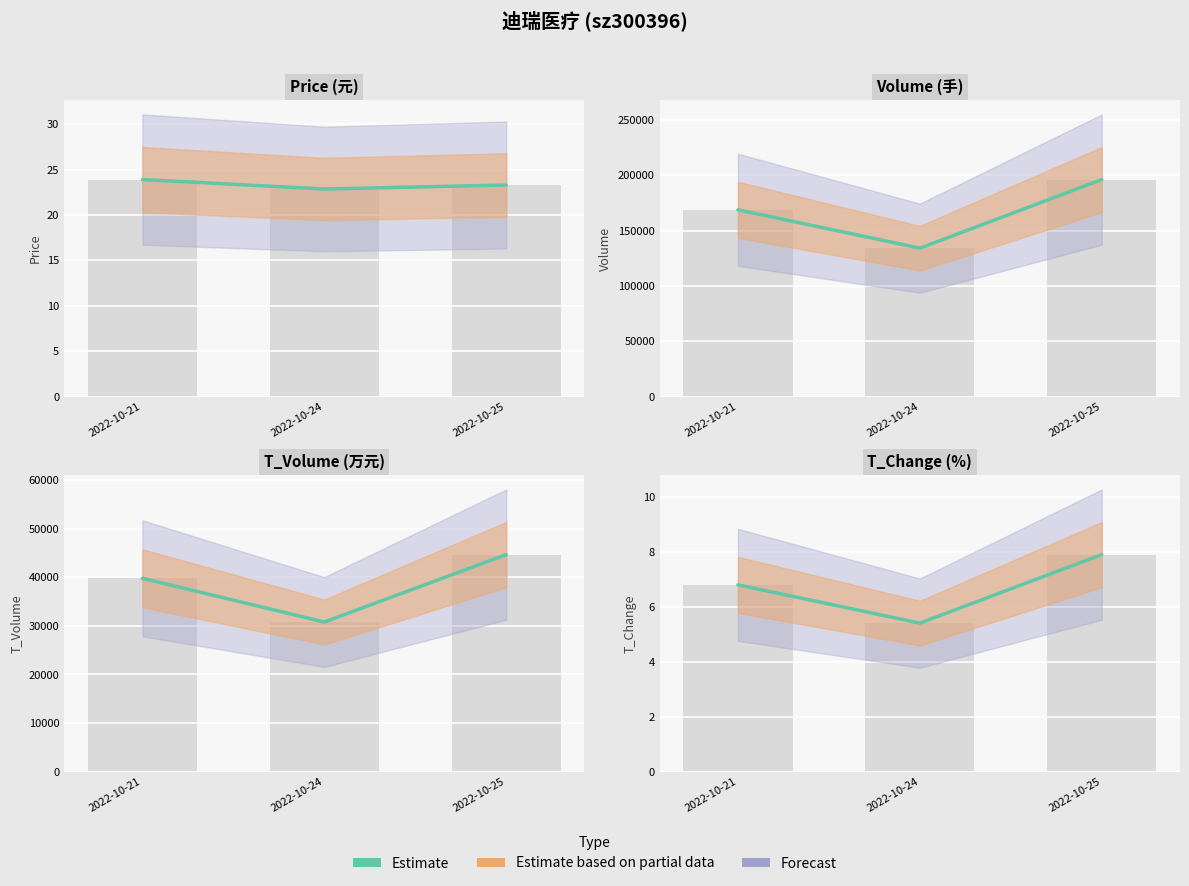

Which category has the highest value across all series?

2022-10-25